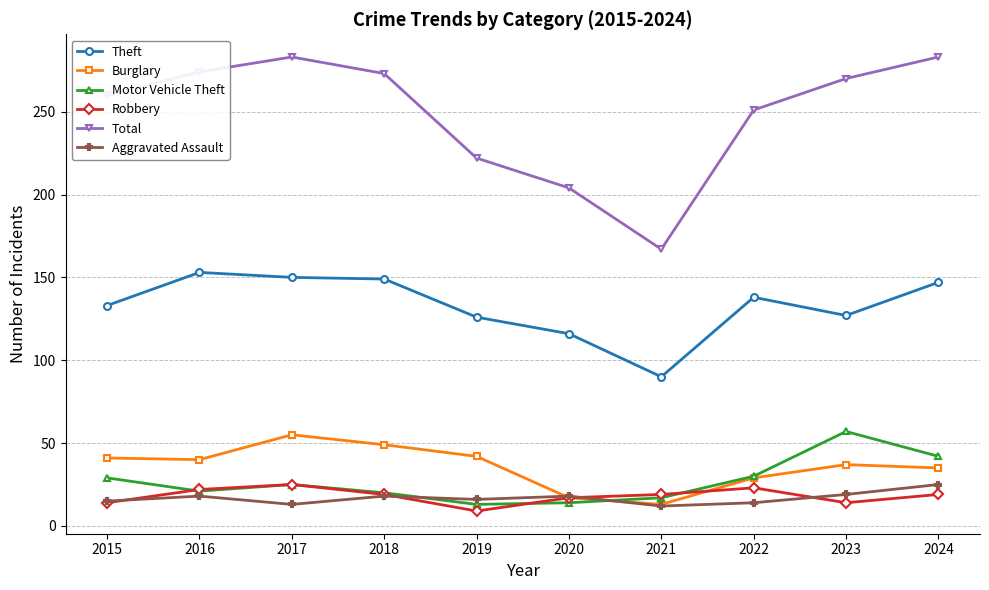

What is the minimum value shown in the chart?

9